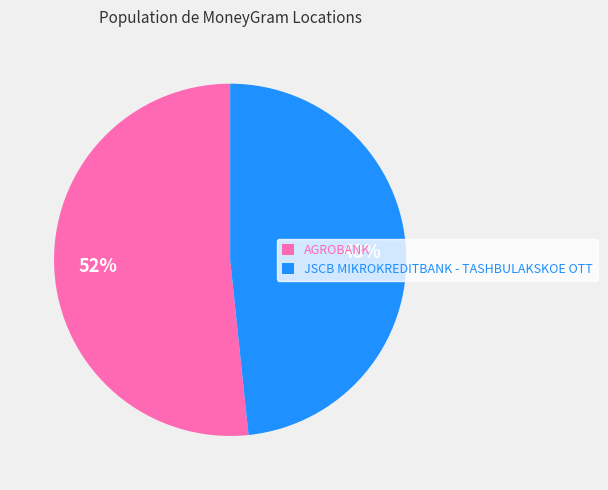

To the nearest percent, what is the average slice percentage?

50%